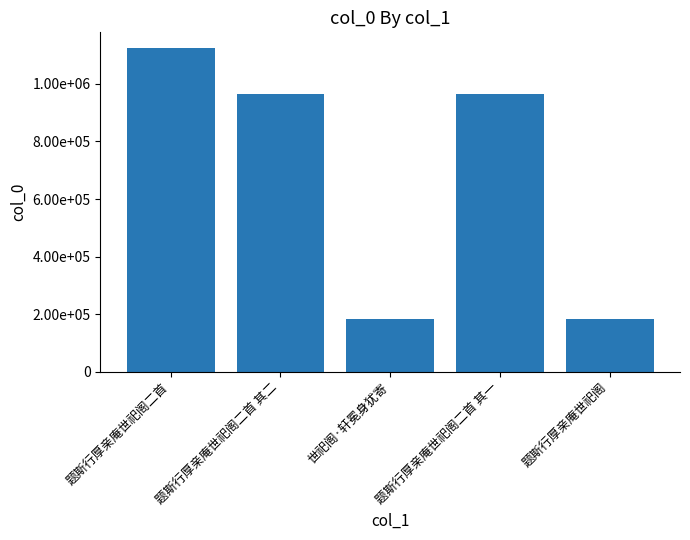

Rank the categories by value from highest to lowest.

题斯行厚亲庵世祀阁二首, 题斯行厚亲庵世祀阁二首 其一, 题斯行厚亲庵世祀阁二首 其二, 世祀阁·轩冕身犹寄, 题斯行厚亲庵世祀阁